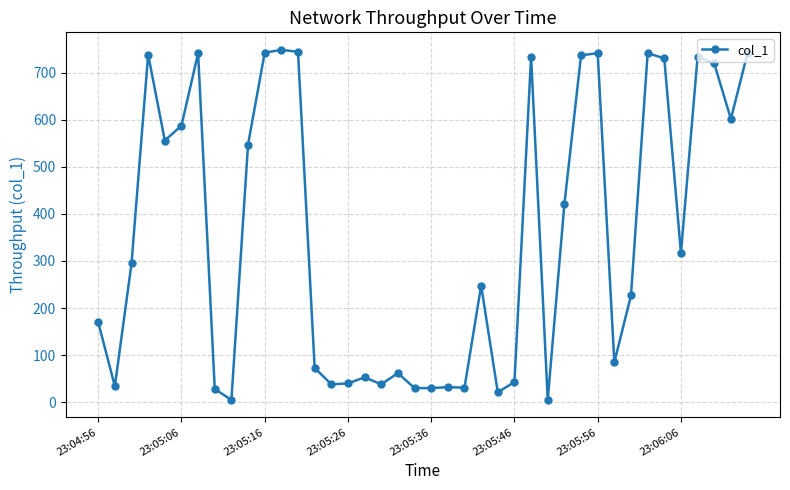

What is the greatest value displayed?

748.5